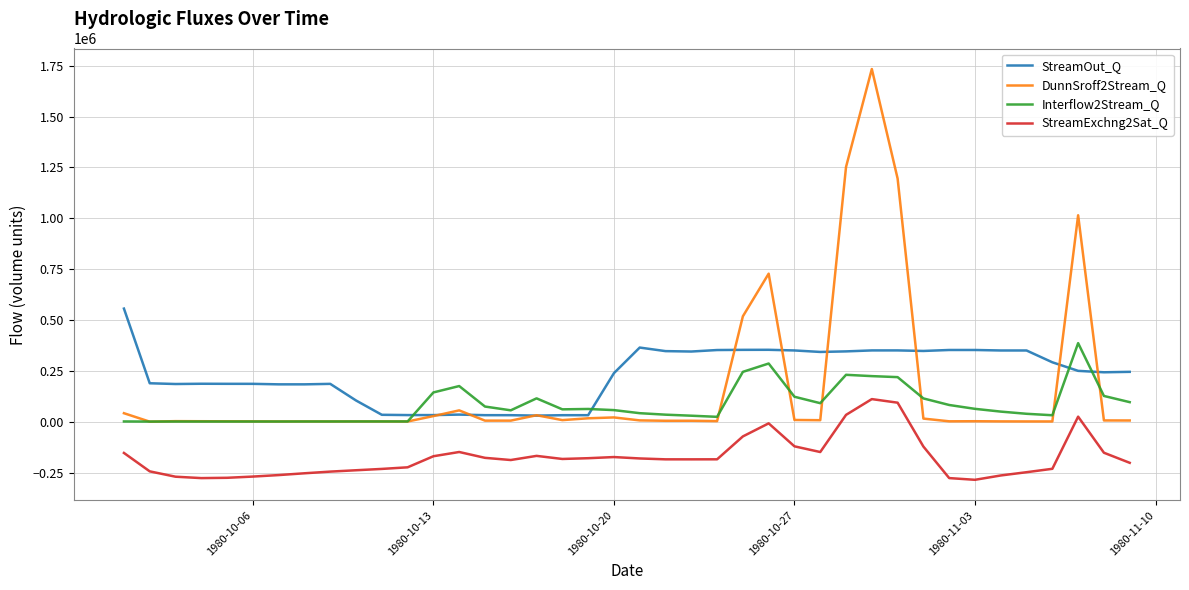

What is the minimum value for StreamExchng2Sat_Q?

-285758.6